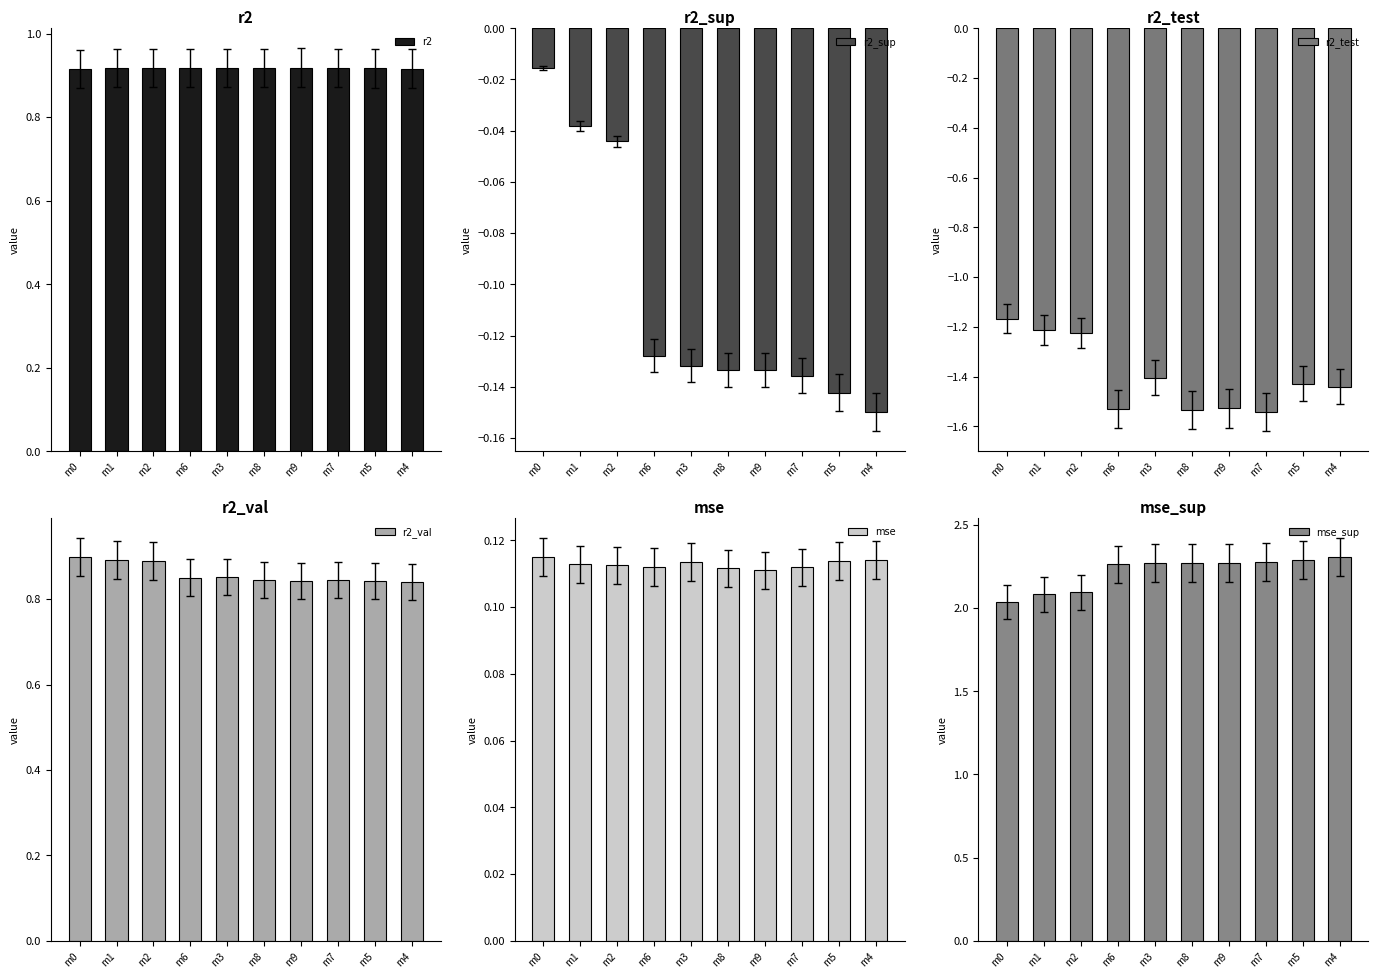

The value of r2_val at m4 is 0.8. True or false?

True